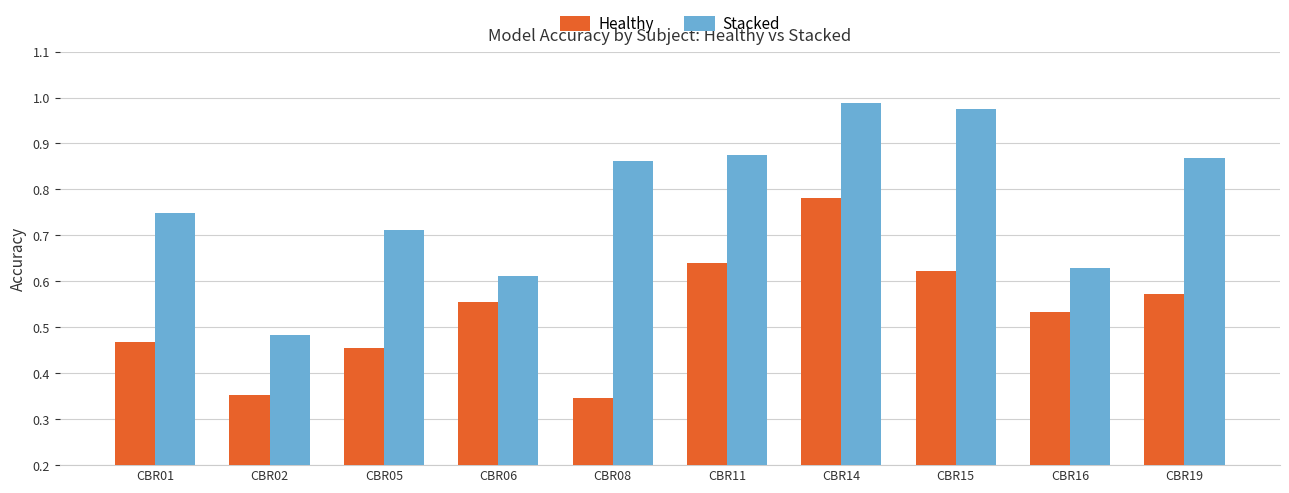

How many bars are there in total?

20